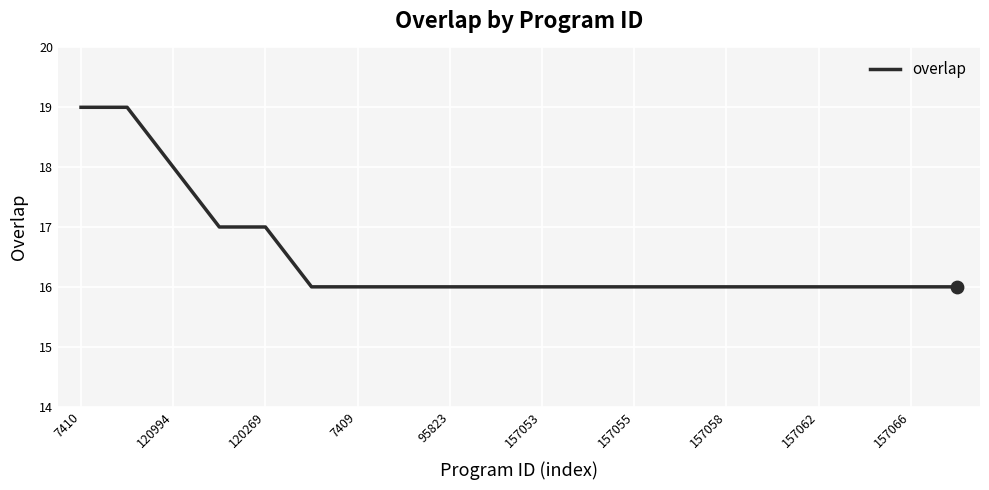

What is the minimum value shown in the chart?

16